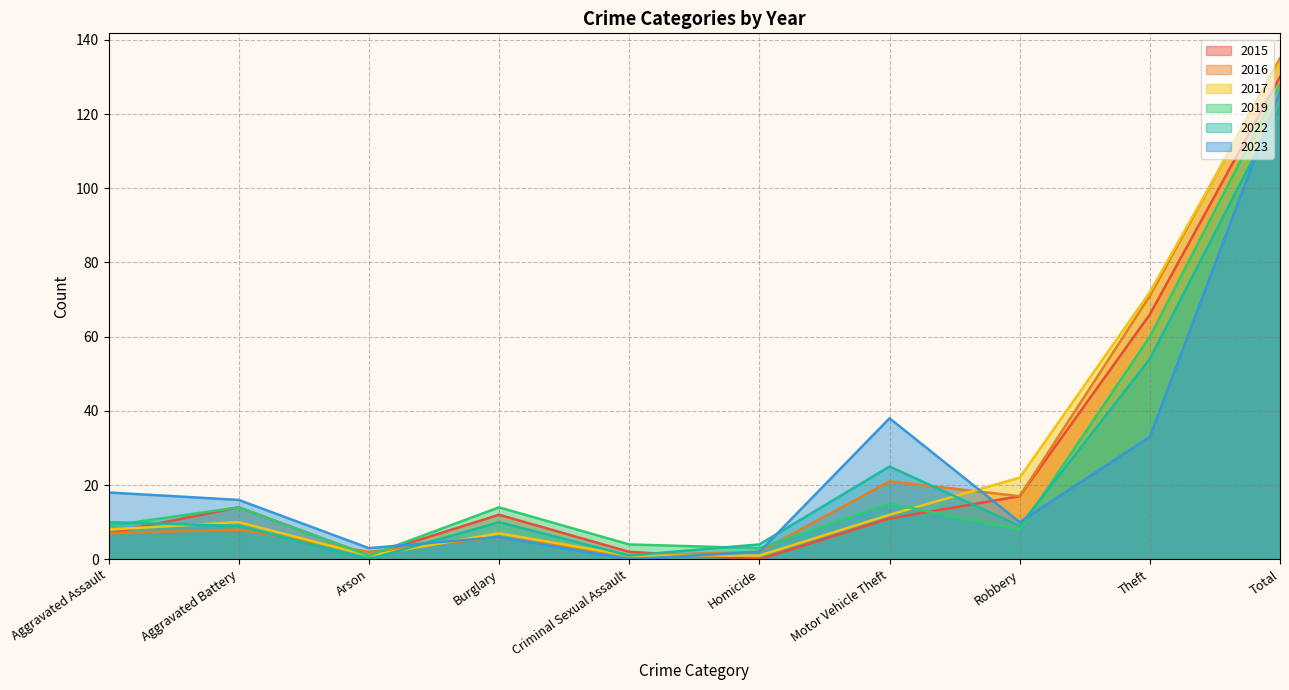

At Arson, list the series in order from largest to smallest.

2023, 2016, 2015, 2017, 2019, 2022